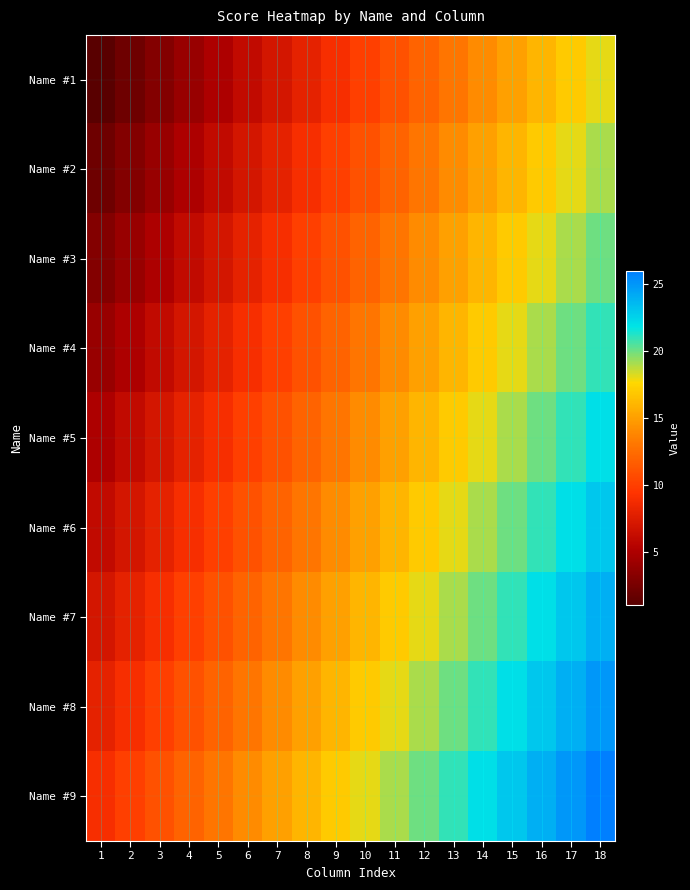

Which series has the largest total across all categories?

Name #9